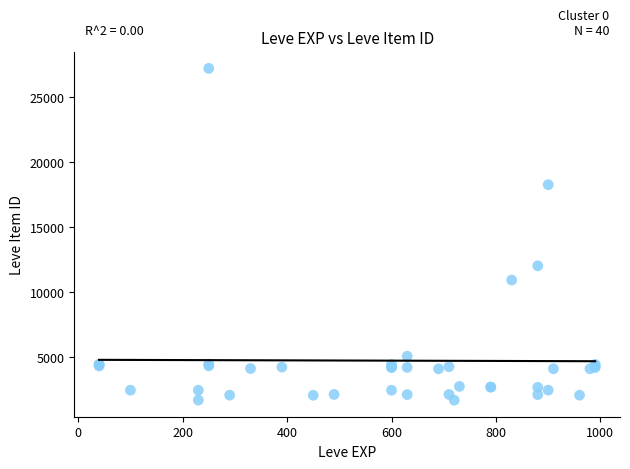

What Y value in the scatter plot is closest to 14448?

12018